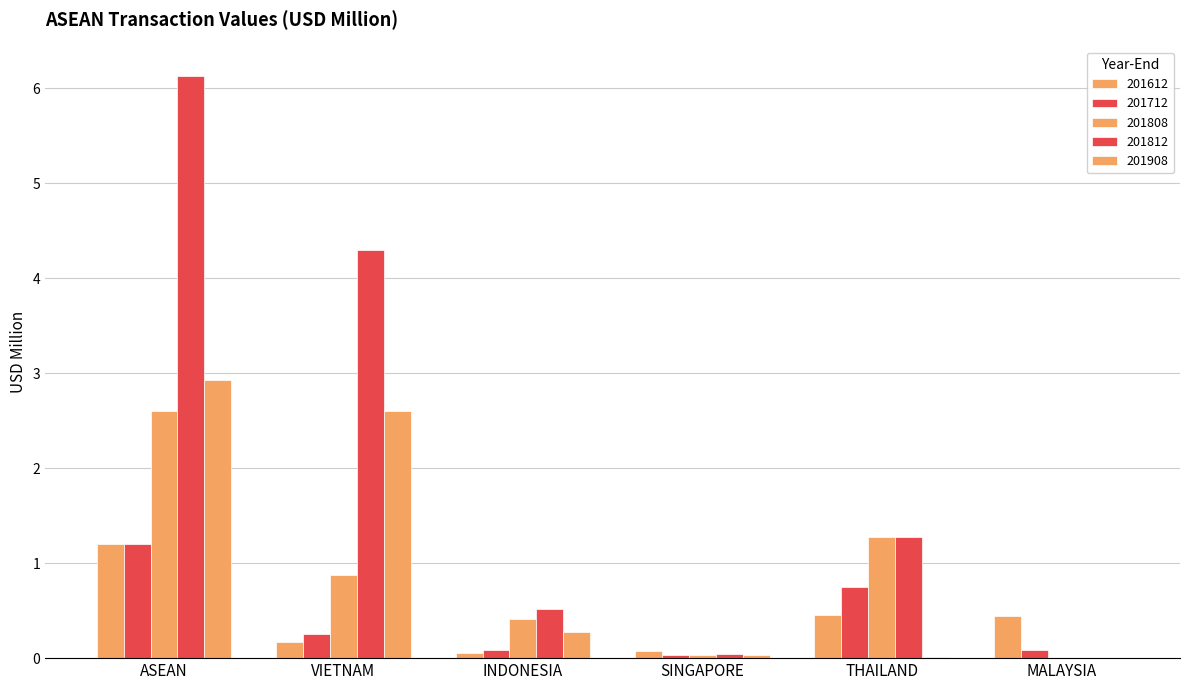

The 201612 series shows 0.4 at MALAYSIA. True or false?

True